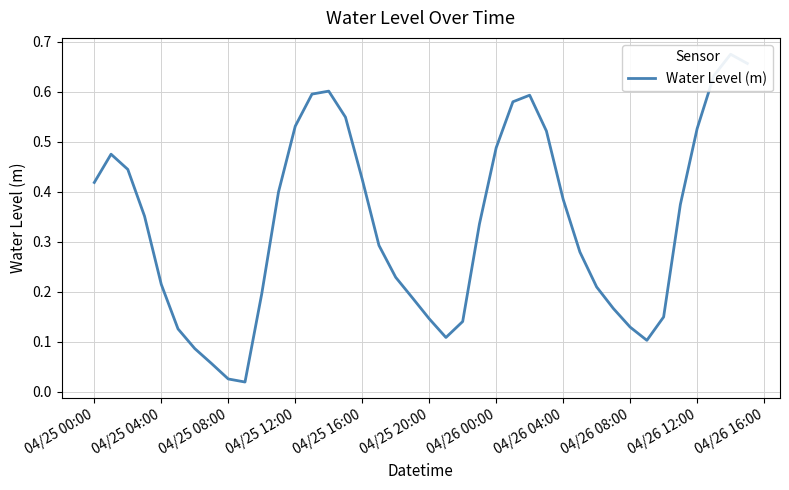

True or false: the data shows 0.2 at 26.

False